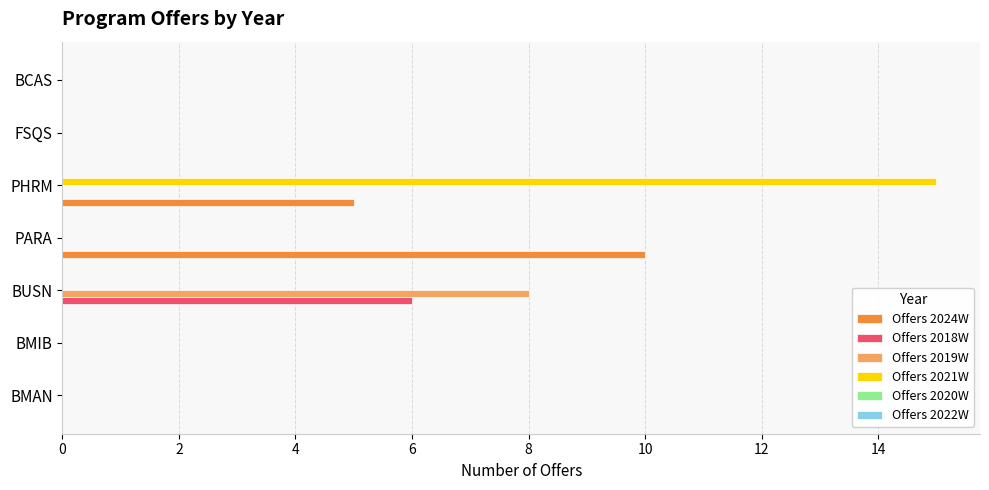

At which category does the chart reach its peak across all series?

PHRM